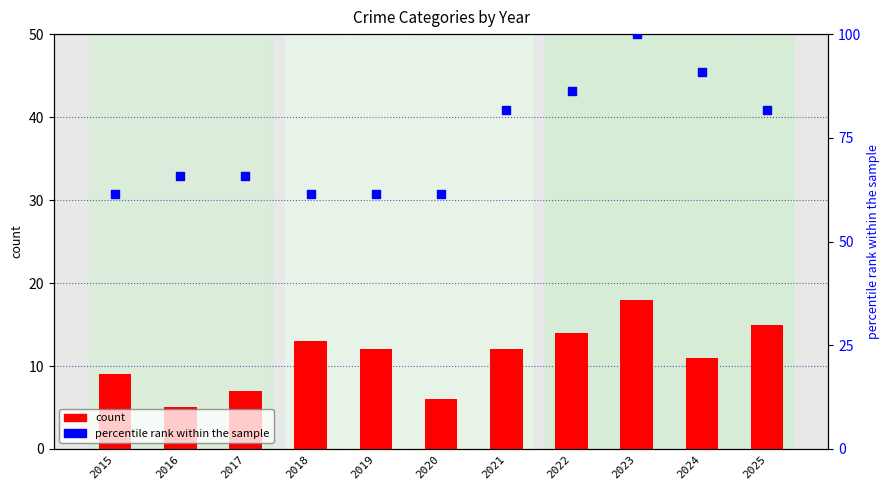

What is the change in value from 2018 to 2021?

+20.5